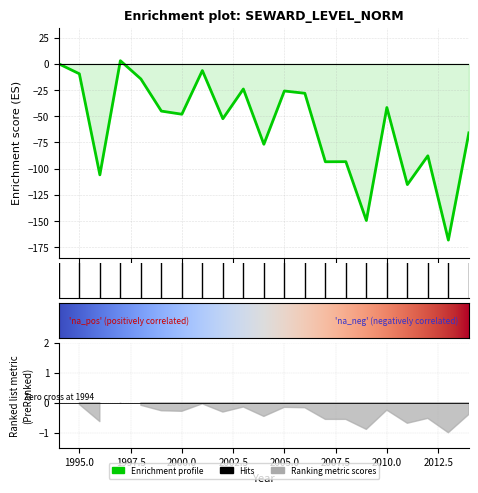

At which category does the data reach its first local valley?

1996